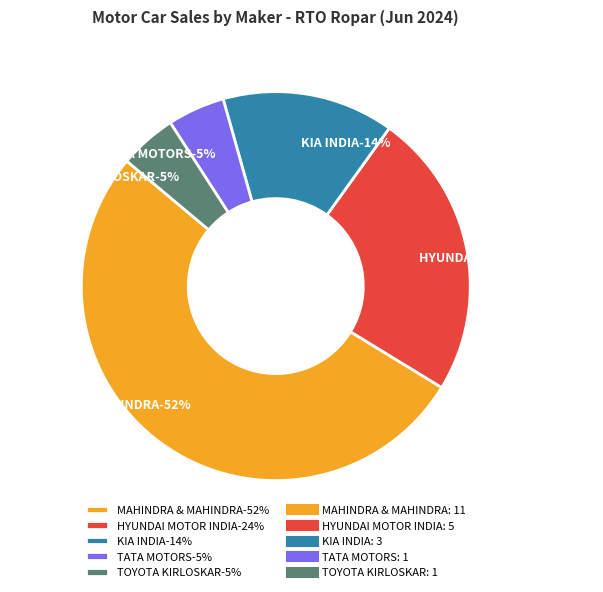

Is it true that KIA INDIA PRIVATE LIMITED is 20% of the pie?

False